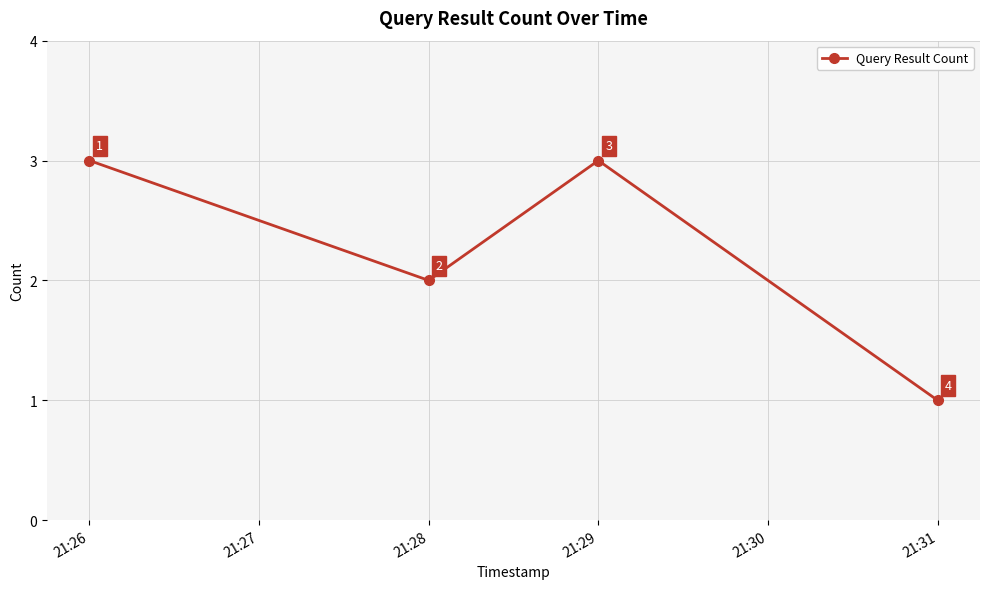

What is the average value?

2